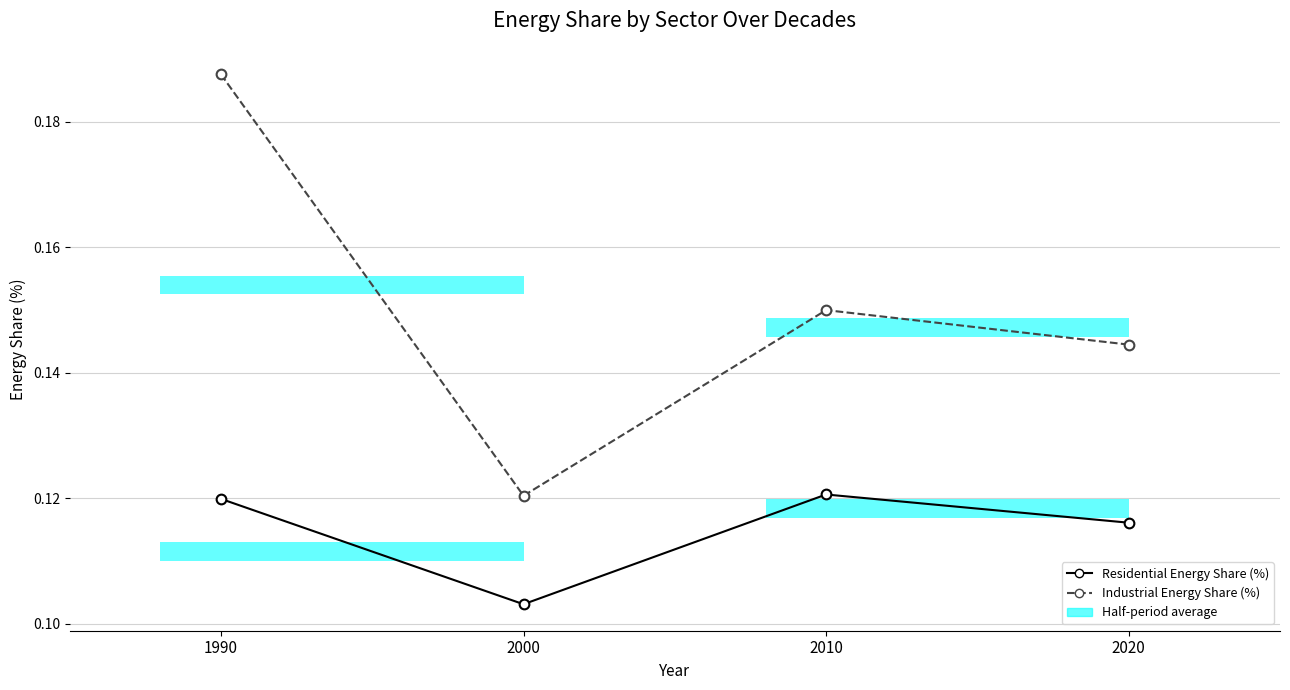

Between 2000 and 2020, which series saw the biggest shift?

Industrial Energy Share (%)